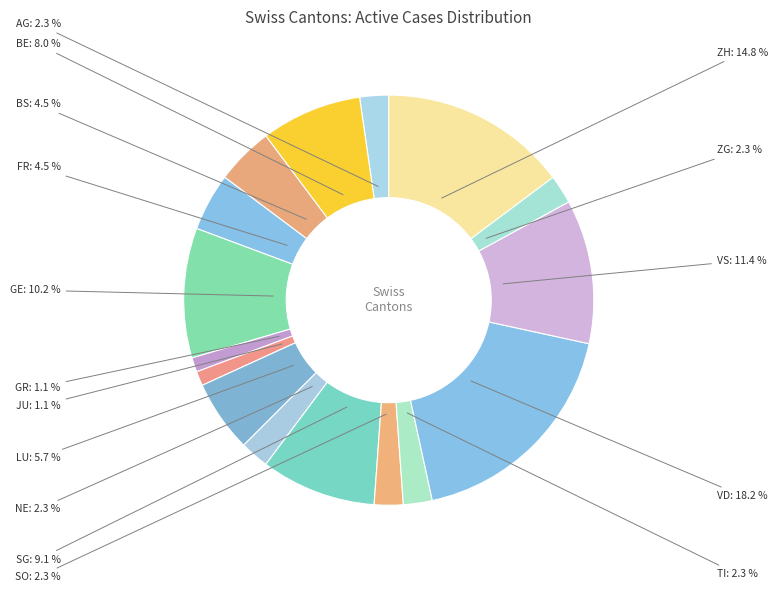

Does any single category account for the majority?

No